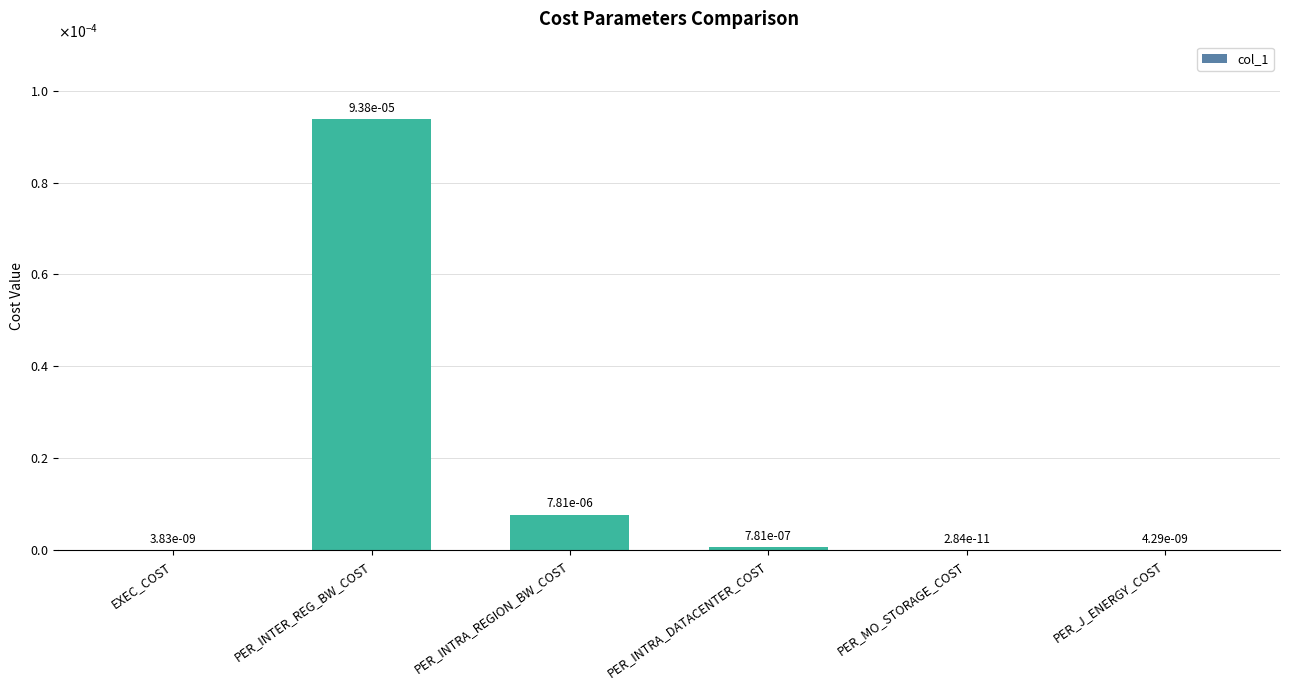

List the labels in order of value, smallest first.

PER_MO_STORAGE_COST, EXEC_COST, PER_J_ENERGY_COST, PER_INTRA_DATACENTER_COST, PER_INTRA_REGION_BW_COST, PER_INTER_REG_BW_COST